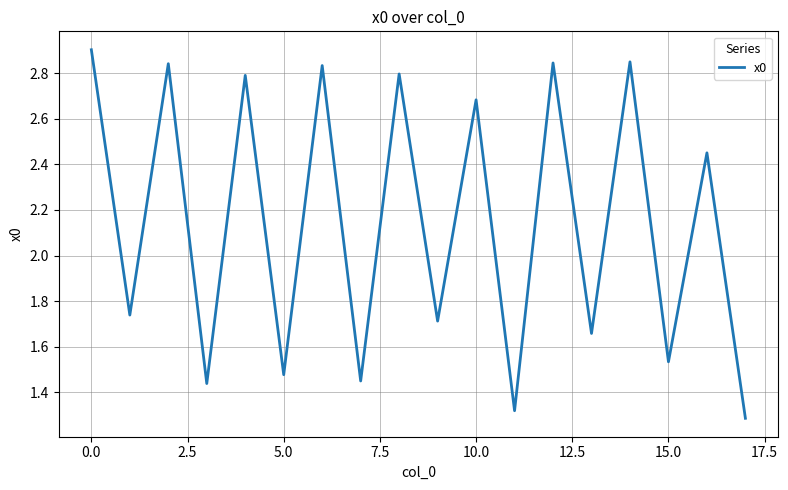

What is the difference between the maximum and minimum values?

1.6